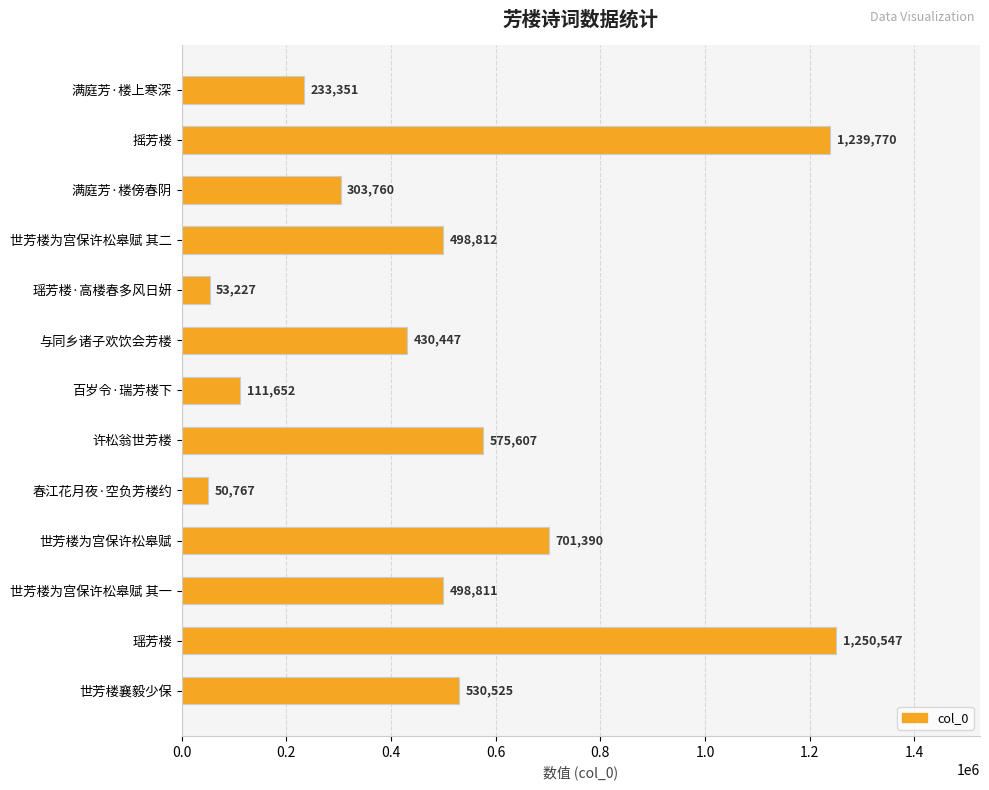

What is the change in value from 世芳楼为宫保许松皋赋 其二 to 百岁令·瑞芳楼下?

-387160